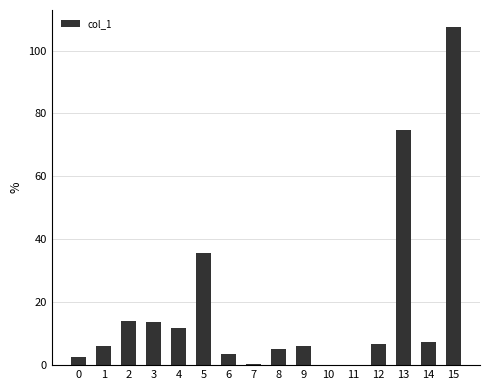

True or false: the data shows 133.2 at 13.

False